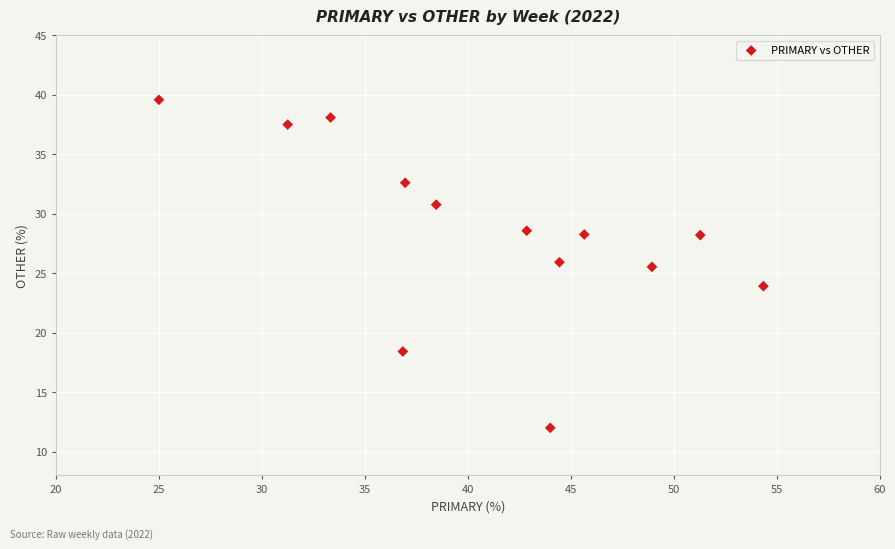

What Y value in the scatter plot is closest to 25?

25.5